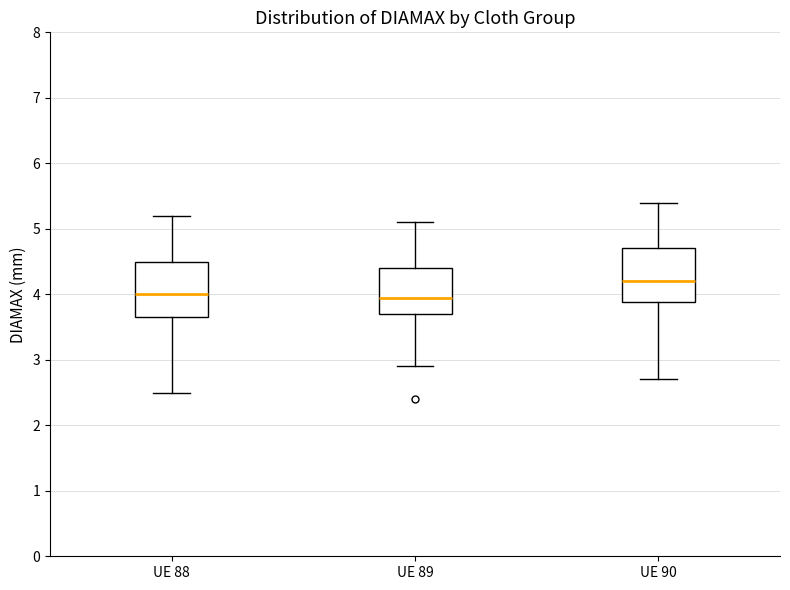

Where does the median line of the box for UE 90 sit on the y-axis? The values are not printed on the chart, so give them approximately, as read against the axis.

4.2